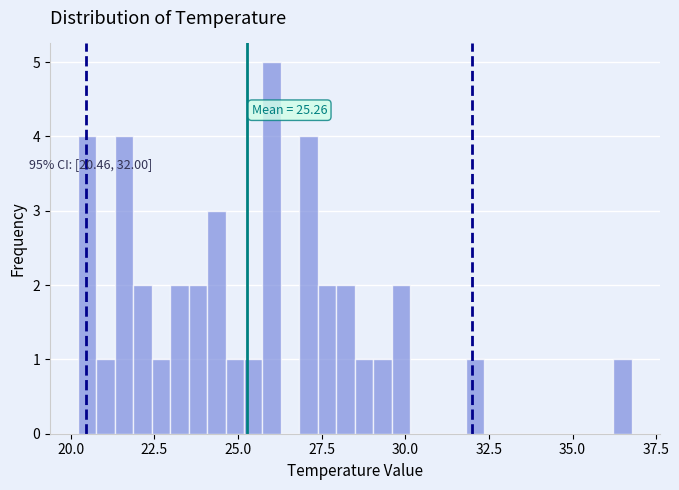

Around what value on the x-axis is the tallest bar? Give the approximate position of its centre, as read against the axis.

26.0